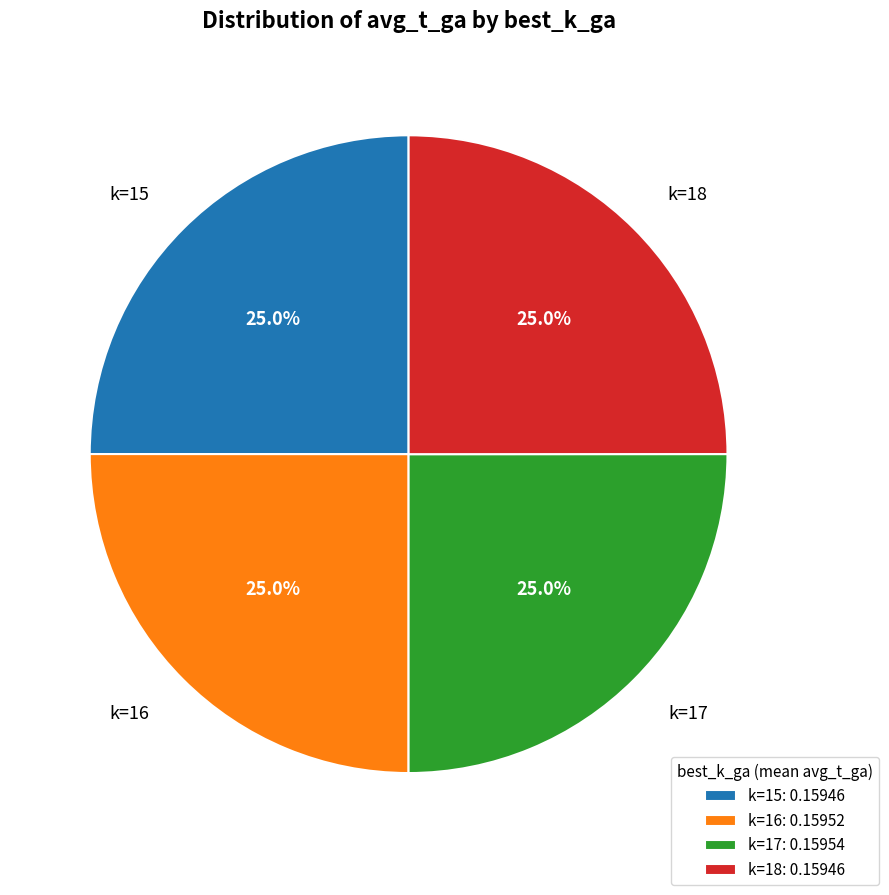

To the nearest percent, what portion does k=18 represent?

25%